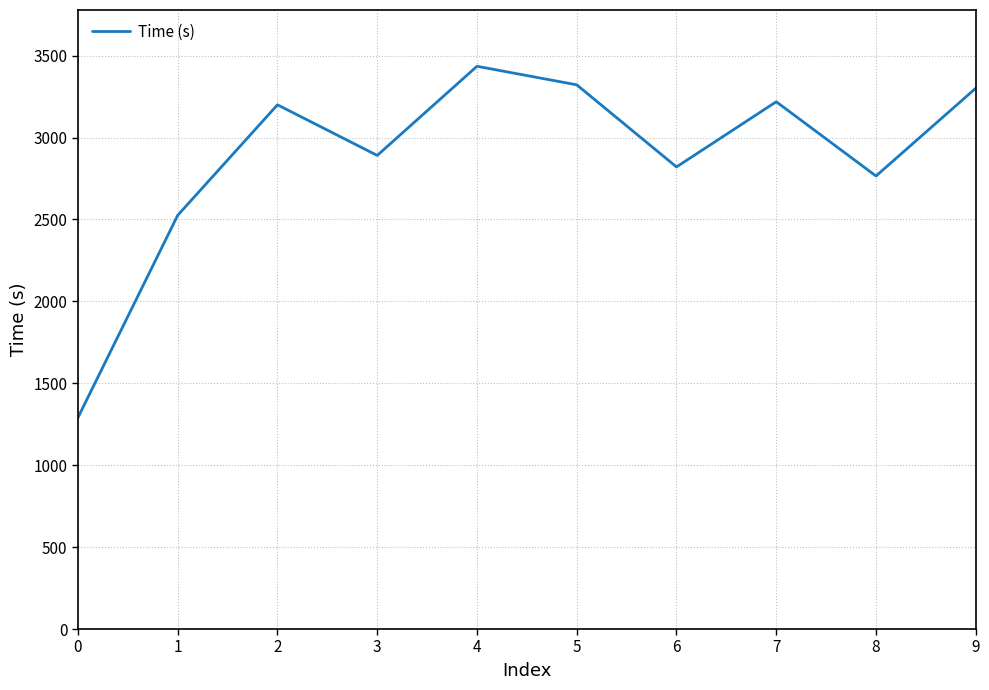

Approximately how many times larger is the value at 6 compared to 0?

2.2